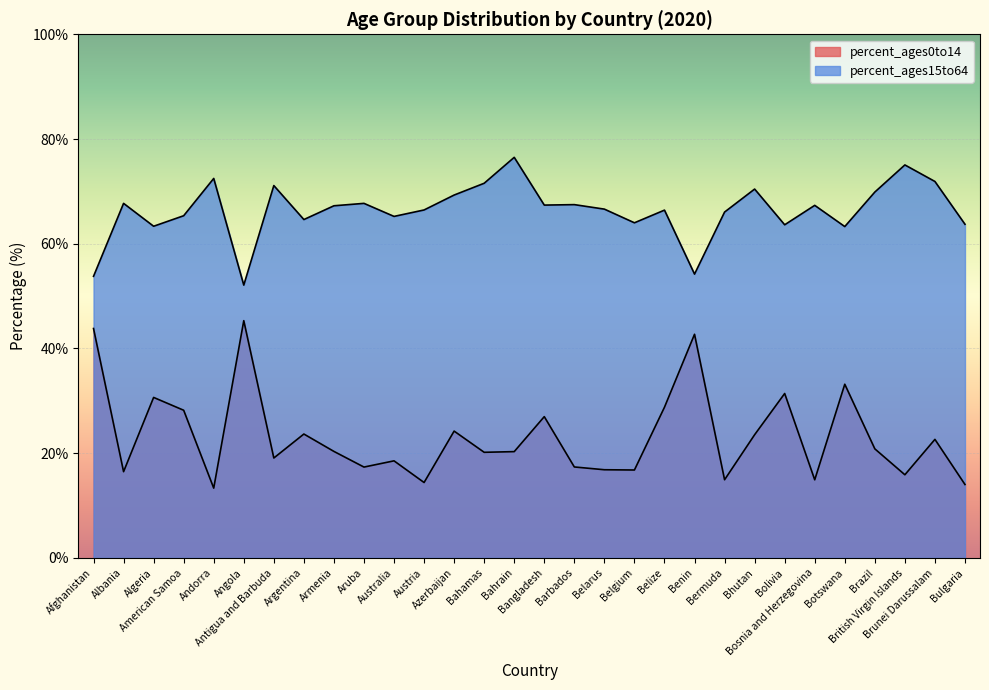

At which label is percent_ages0to14 closest to 29?

Belize